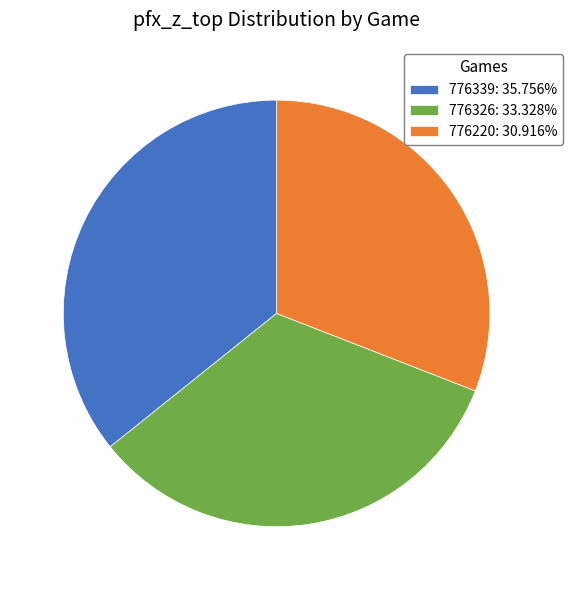

True or false: 776326 accounts for 39% of the total.

False